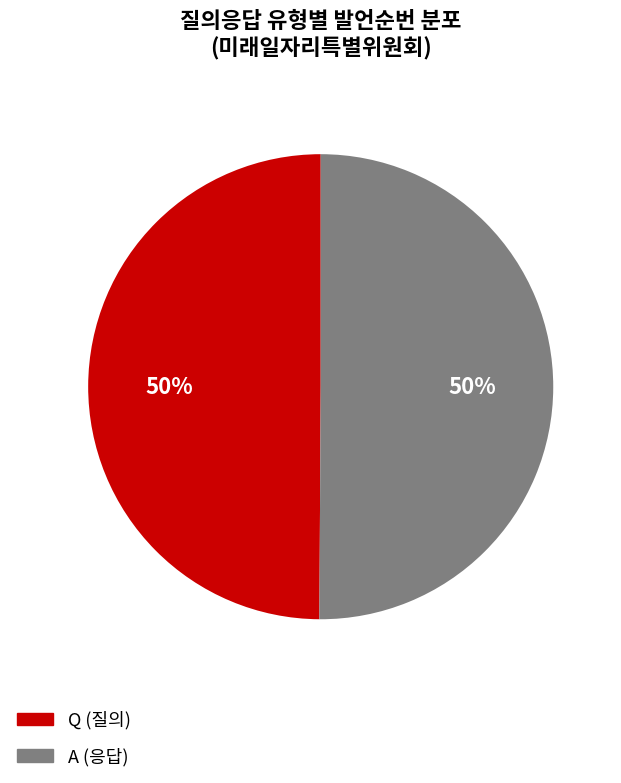

How many slices are in this pie chart?

2